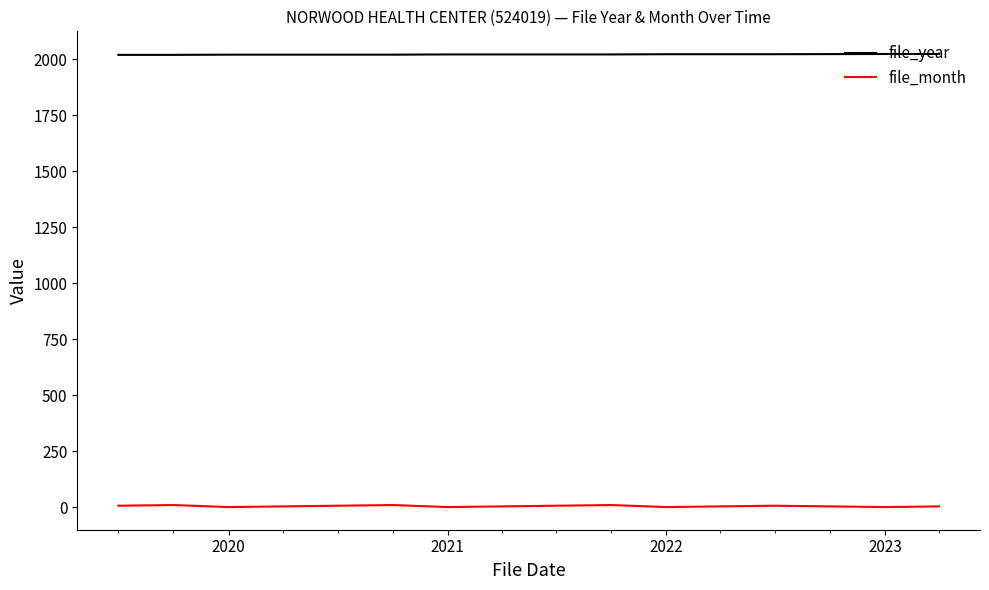

Which series has the largest range (max minus min)?

file_month